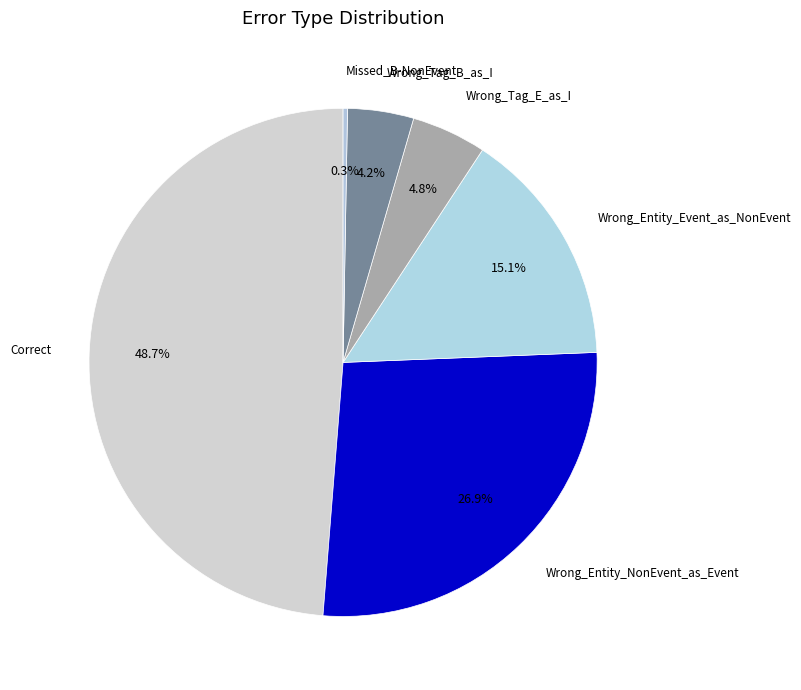

To the nearest percent, what is the difference between the Wrong_Entity_NonEvent_as_Event and Wrong_Entity_Event_as_NonEvent slice percentages?

12%